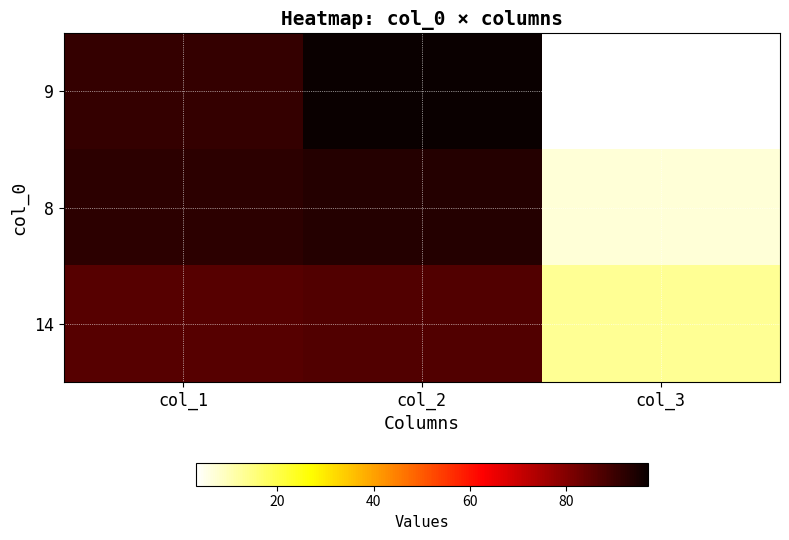

Reading right to left, what are all the values shown in this chart?

9: col_3=3	col_2=97	col_1=91
8: col_3=7	col_2=93	col_1=92
14: col_3=13	col_2=87	col_1=86